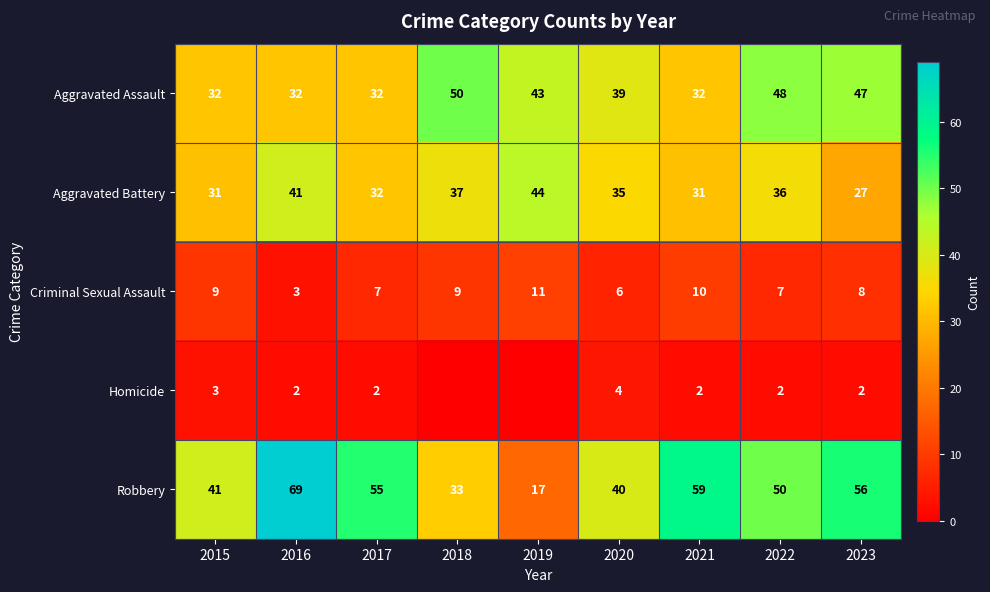

What is the lowest value of the Aggravated Assault series?

32